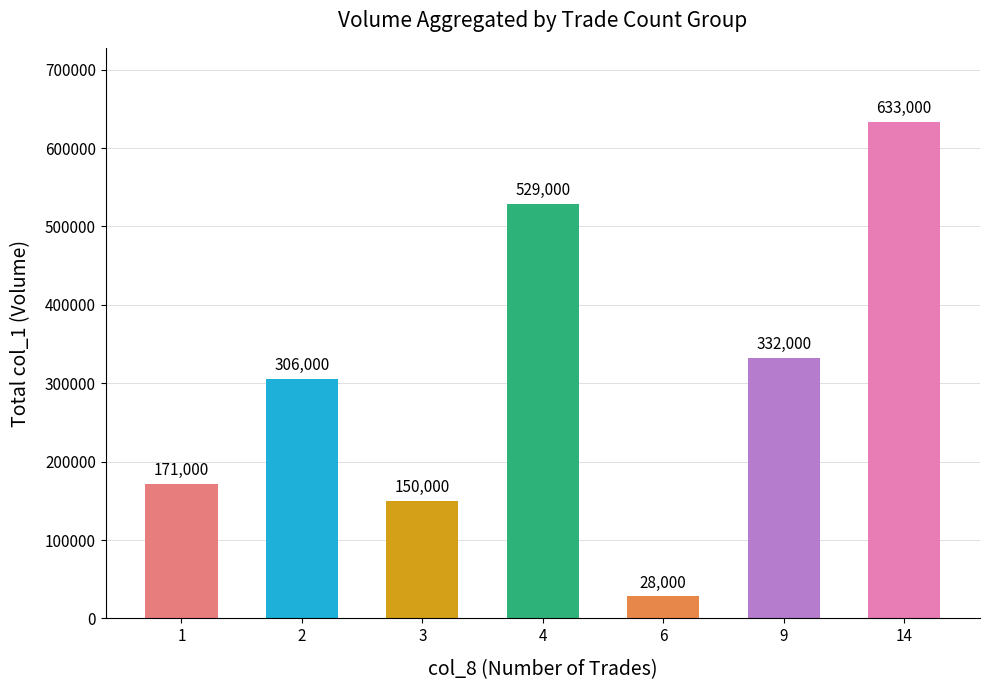

The value at 14 is 251148. True or false?

False